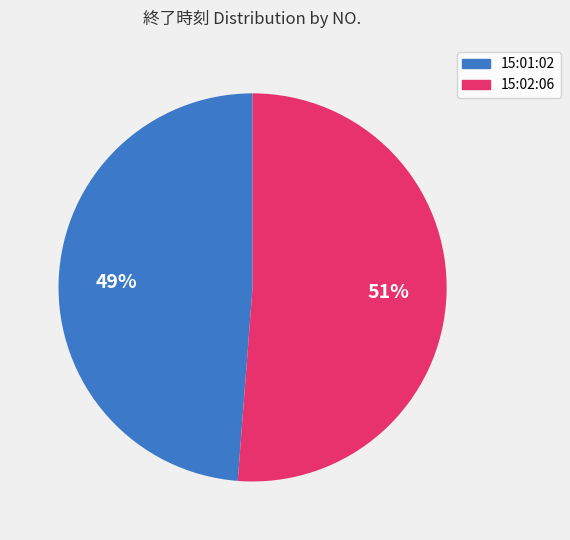

Count the number of slices in the pie.

2